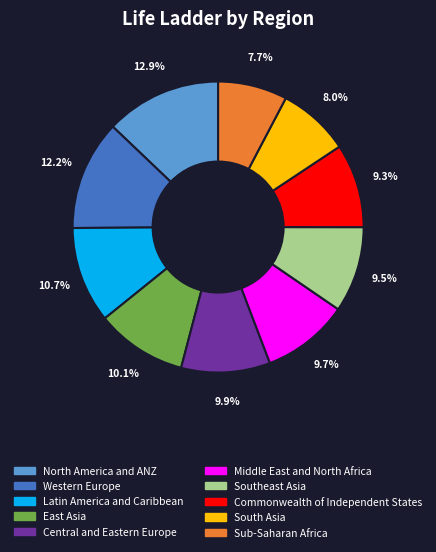

Does Sub-Saharan Africa account for over 50% of the chart?

No